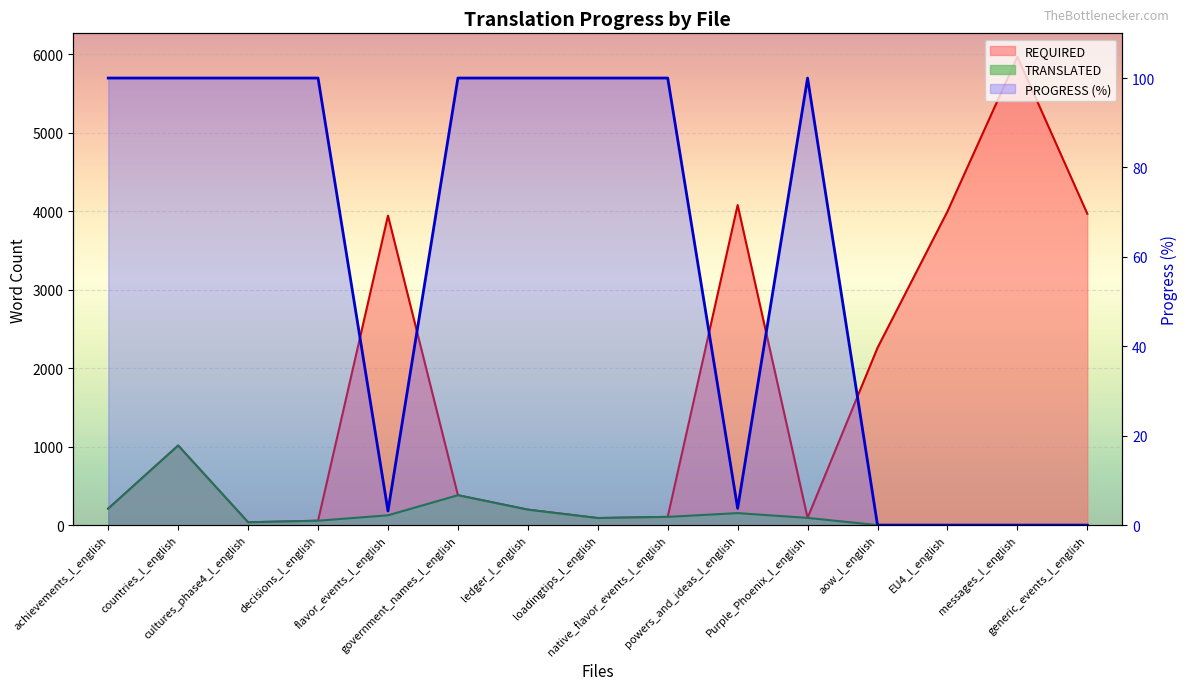

What is the label of the 13th point from the right?

cultures_phase4_l_english